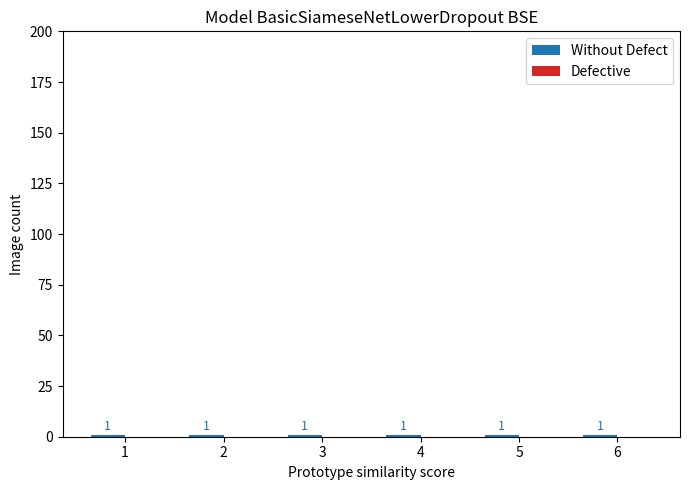

Reading right to left, transcribe all the data shown in this chart.

Without Defect: 6=1	5=1	4=1	3=1	2=1	1=1
Defective: 6=0	5=0	4=0	3=0	2=0	1=0